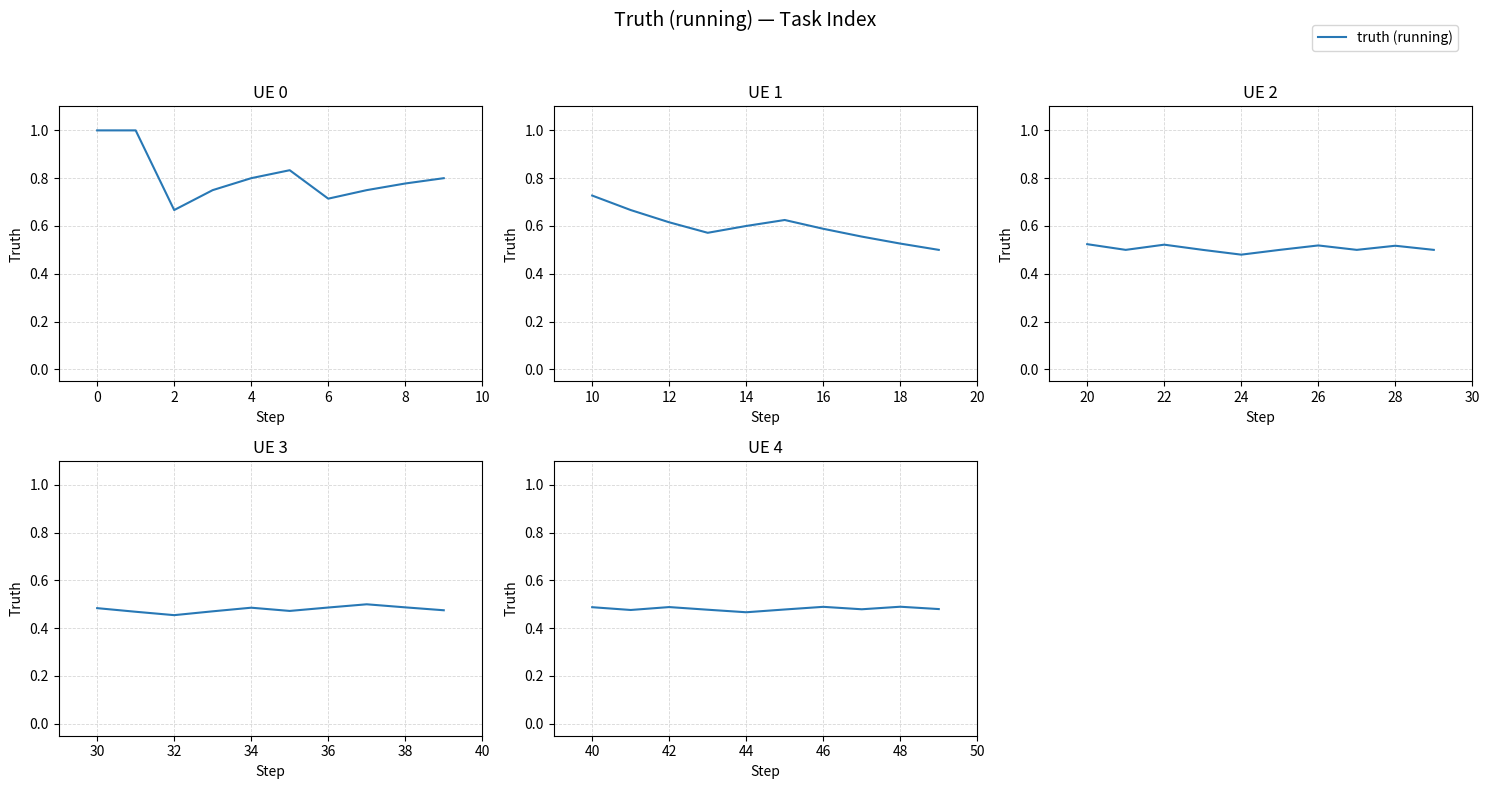

The chart shows a value of 0.6 at 44. True or false?

False